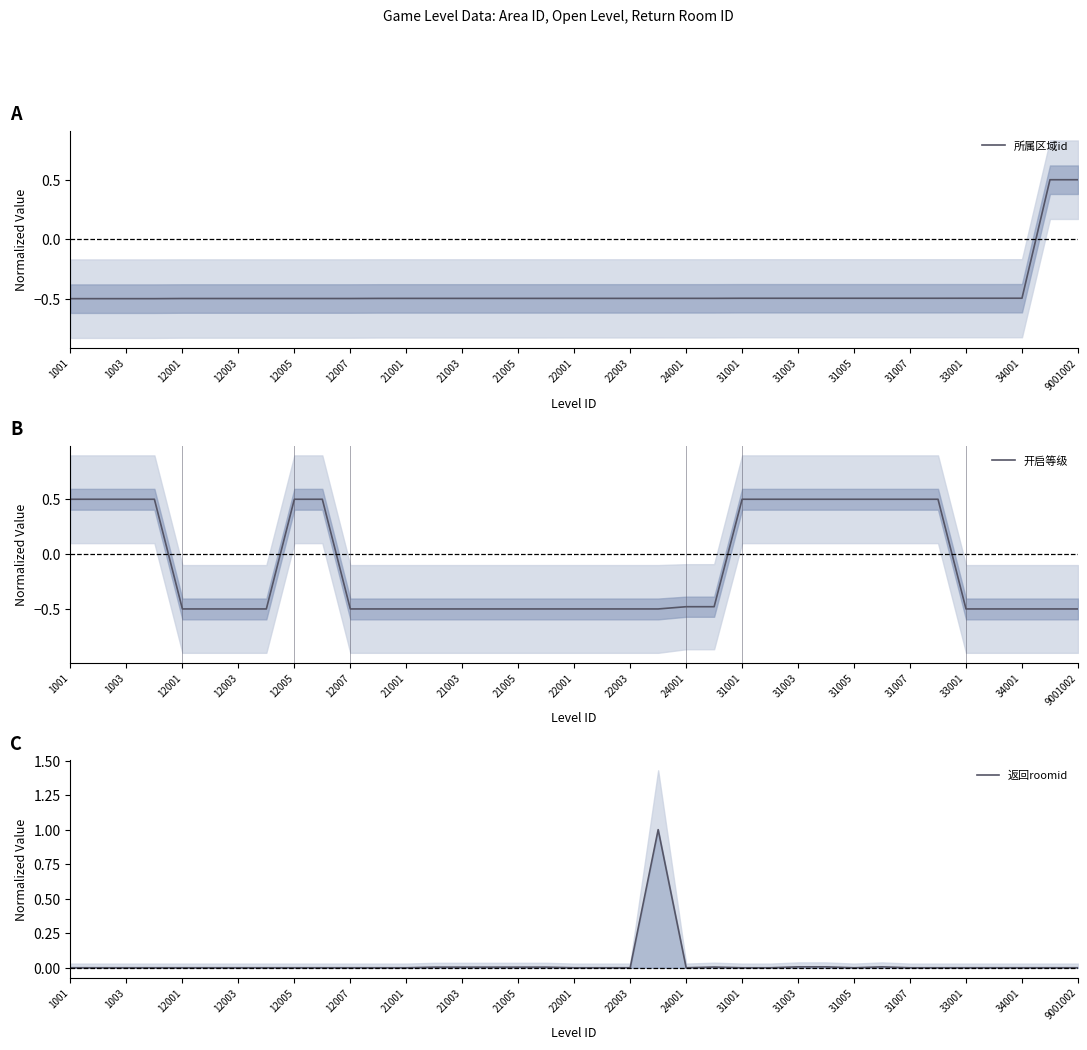

Which series has the largest range (max minus min)?

所属区域id